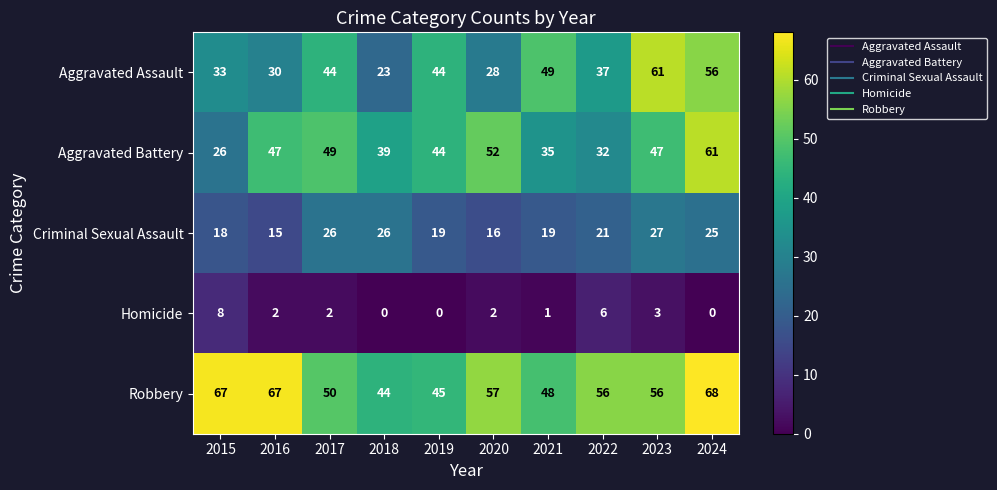

What is the difference between the highest and lowest values at 2017?

48